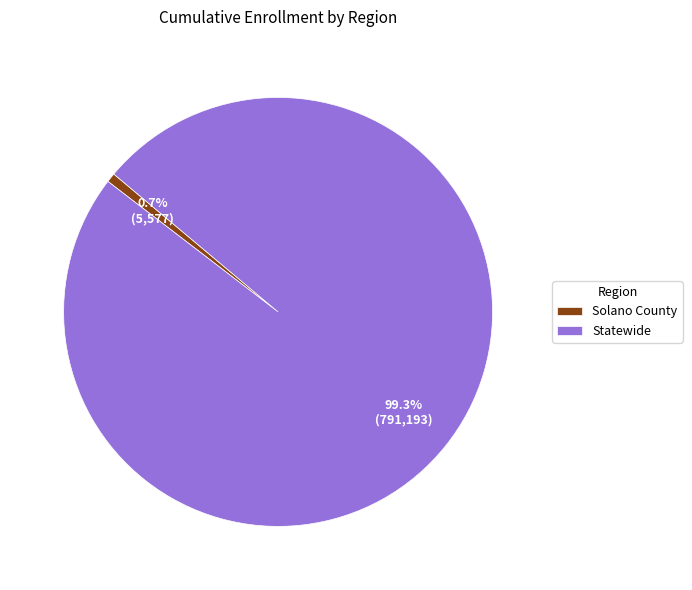

To the nearest percent, what portion does Solano County represent?

1%